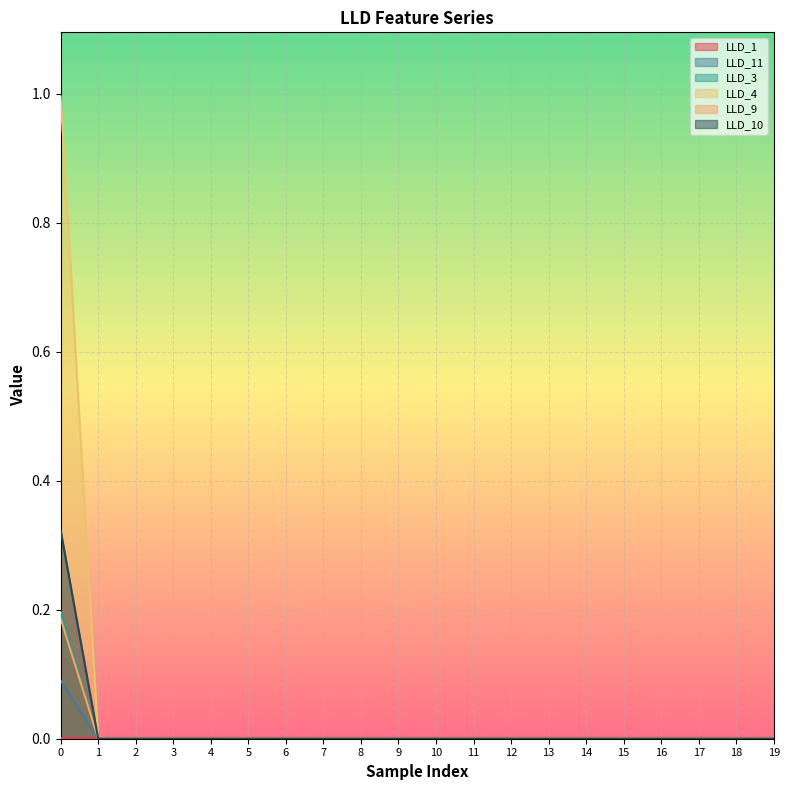

Between which two adjacent categories do LLD_11 and LLD_1 first intersect?

0 and 1